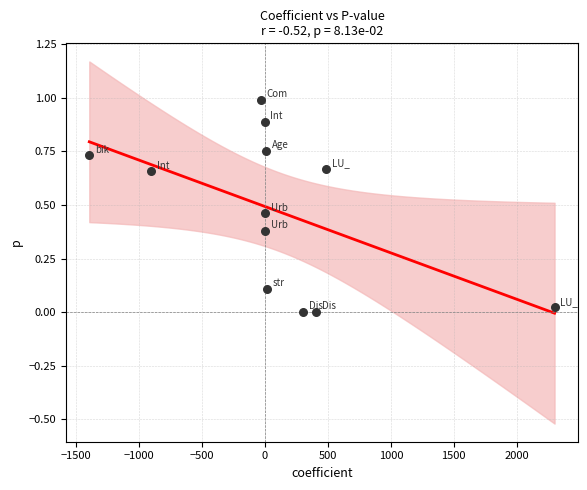

What is the range of Y values (max minus min)?

1.0